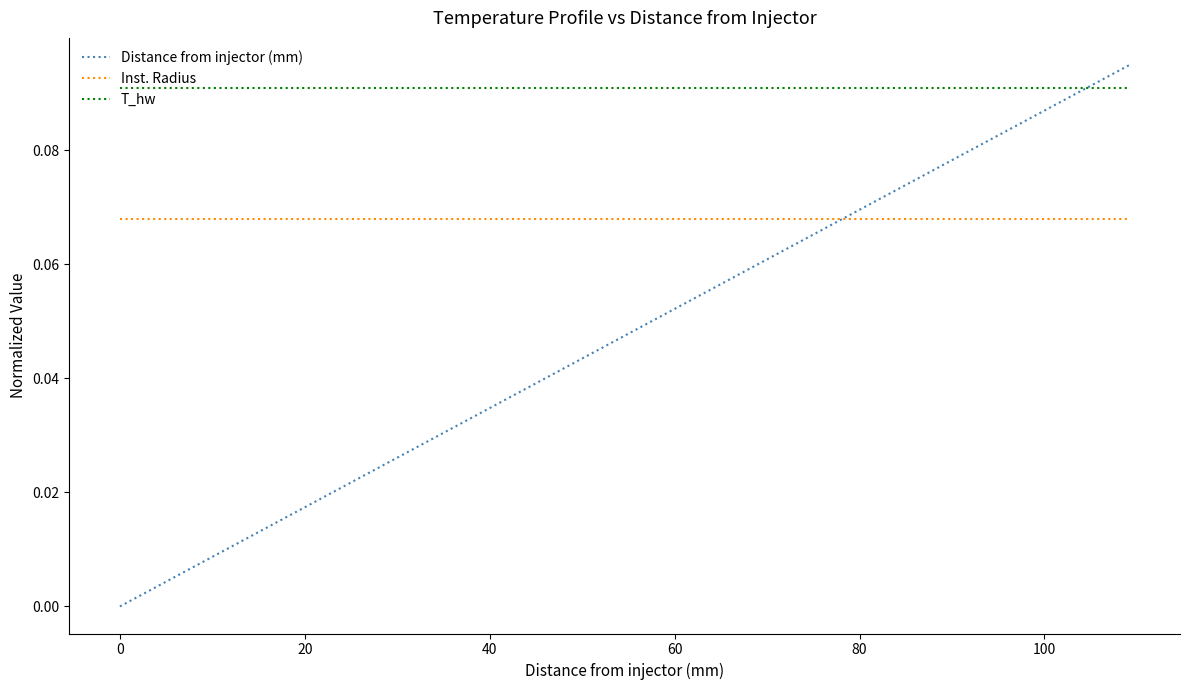

True or false: Inst. Radius and T_hw intersect in this chart.

False